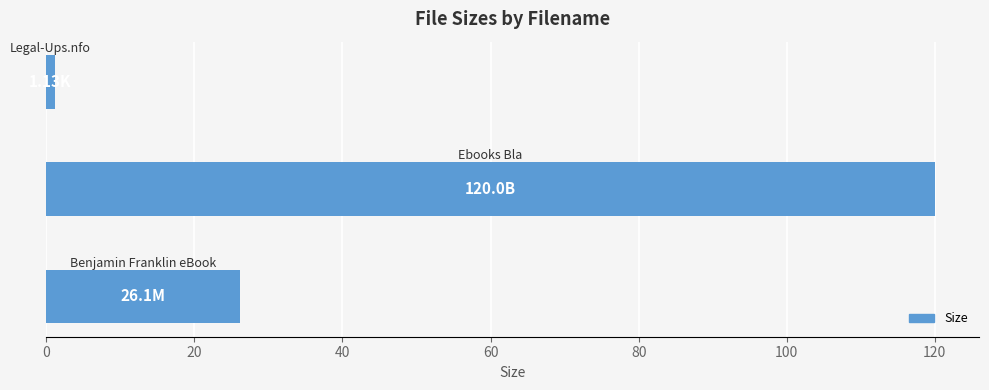

What is the sum of all values?

147.2